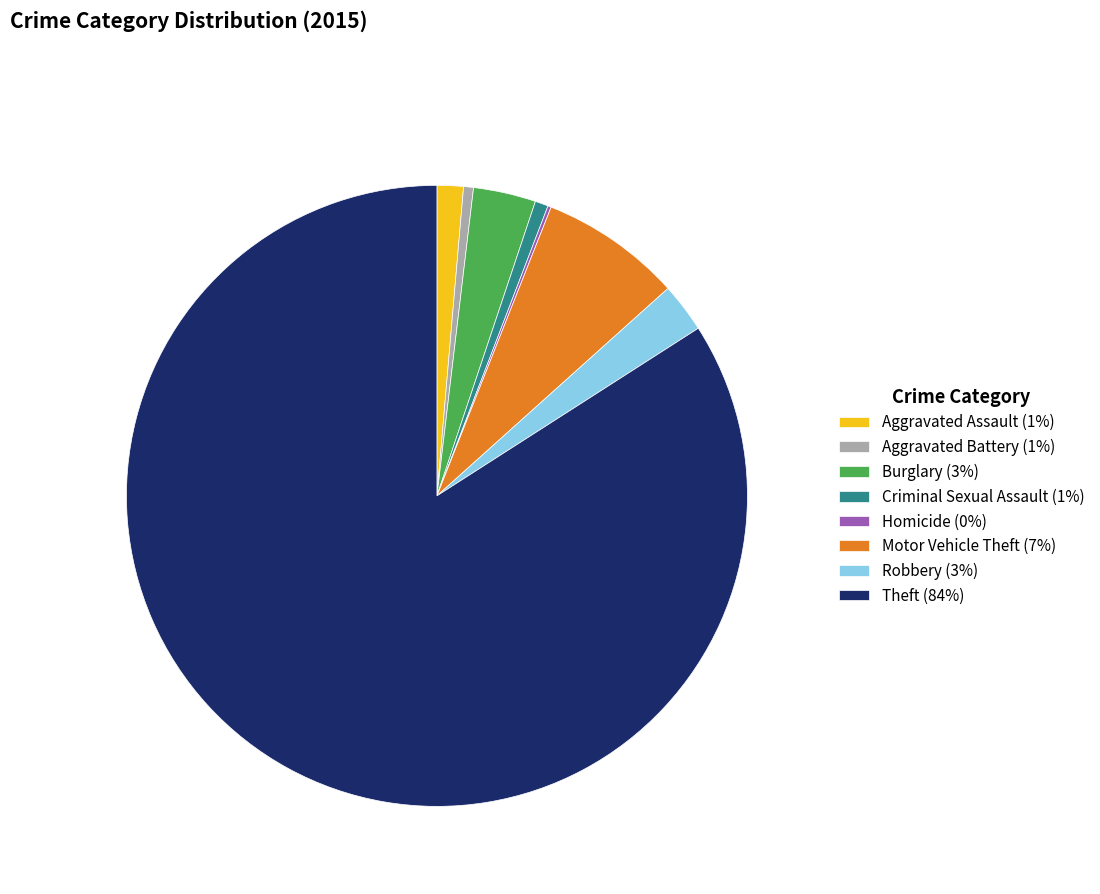

The Robbery (3%) slice represents 3% of the pie. True or false?

True